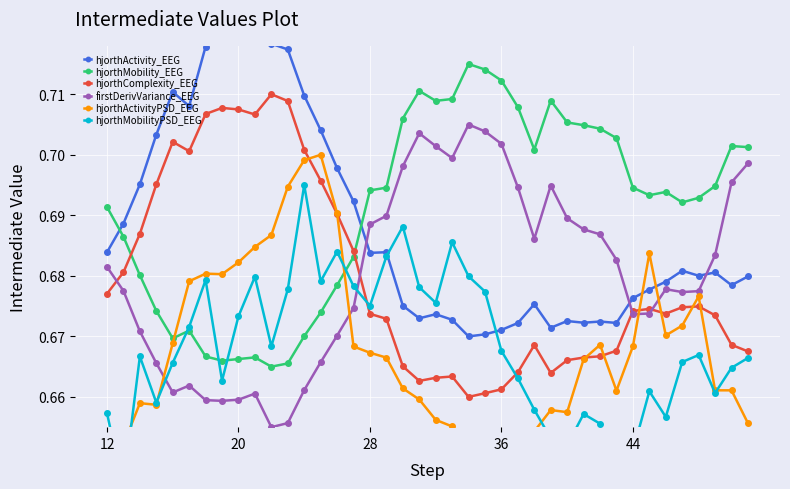

How many firstDerivVariance_EEG values are between 0 and 1?

40